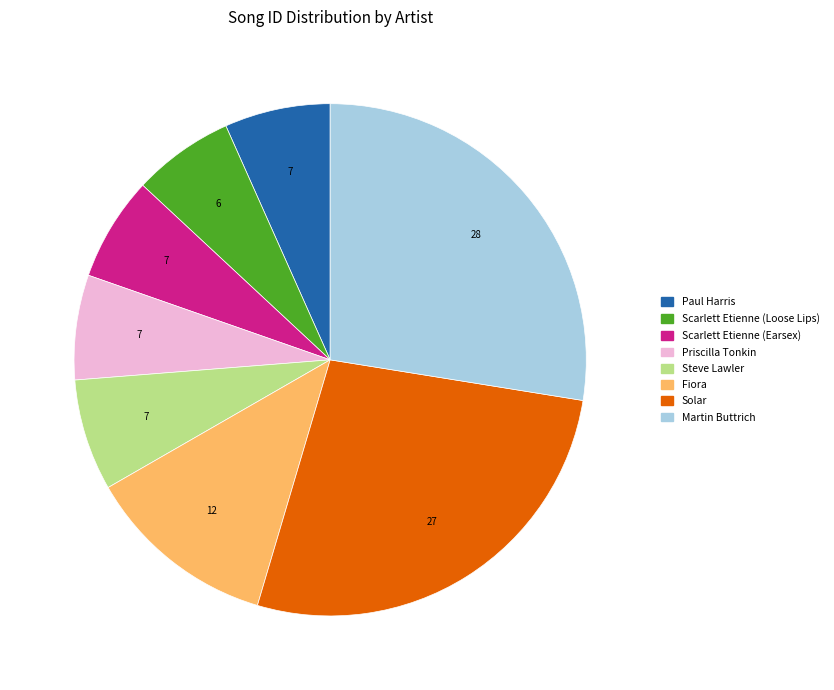

The Paul Harris slice represents 7% of the pie. True or false?

True